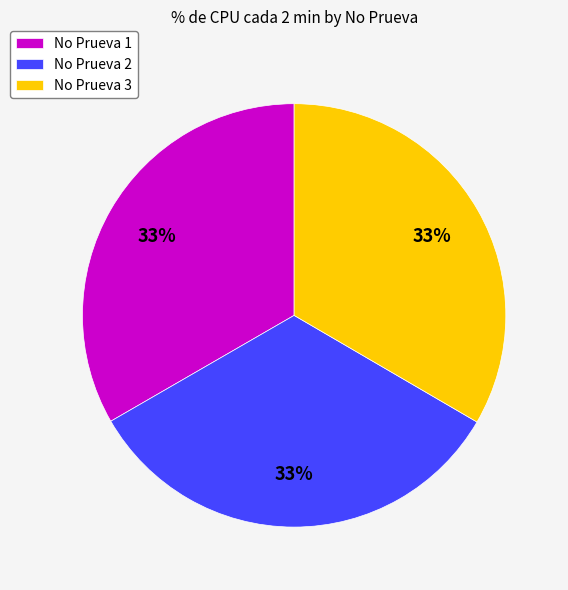

Combined, do No Prueva 1 and No Prueva 3 account for over 50%?

Yes